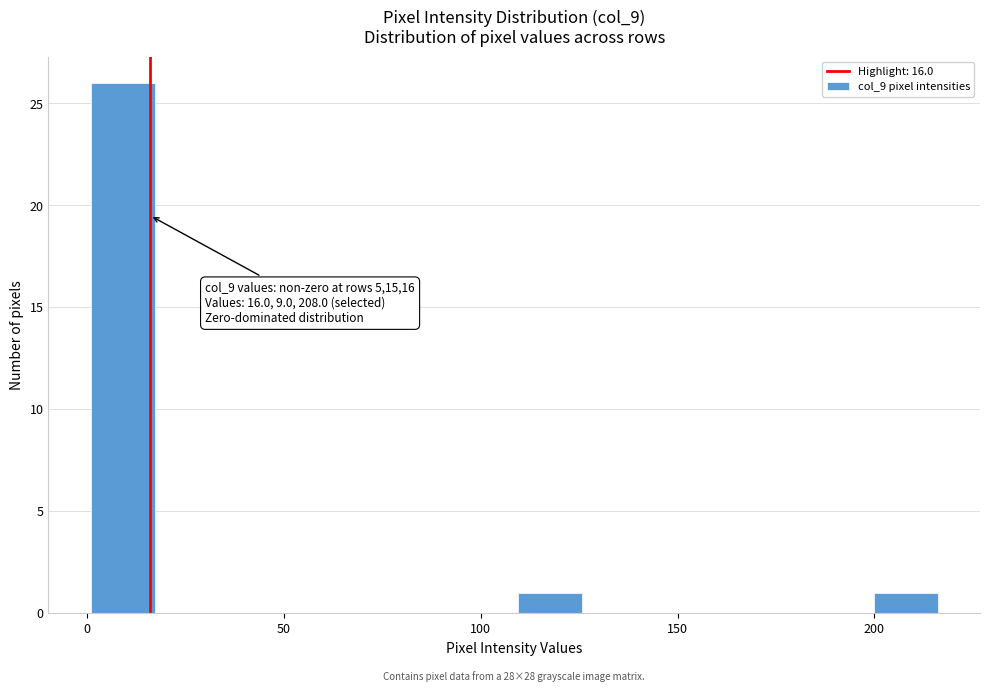

Read against the x-axis, roughly where is the centre of the tallest bar?

10